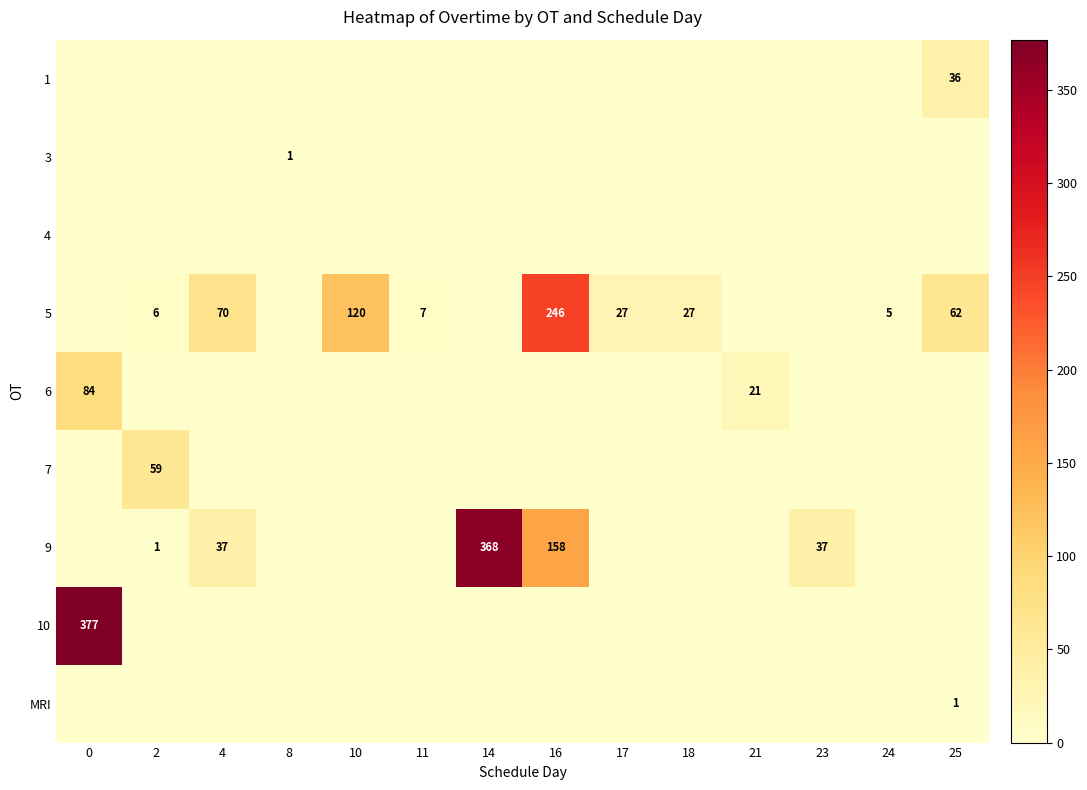

Is it true that MRI equals 1 at 25?

True